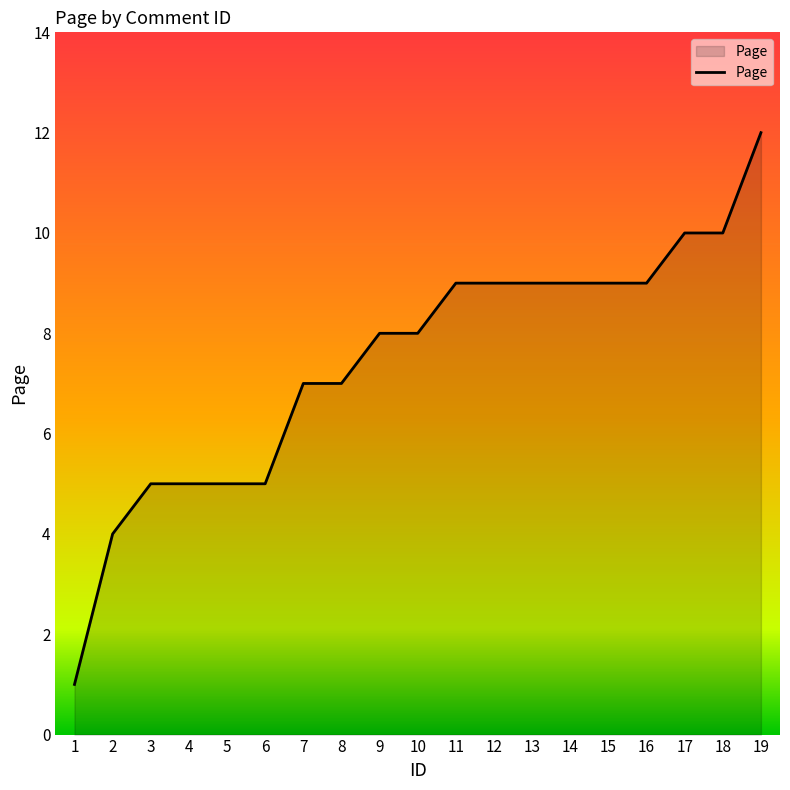

Is it true that the value at 19 is 12?

True